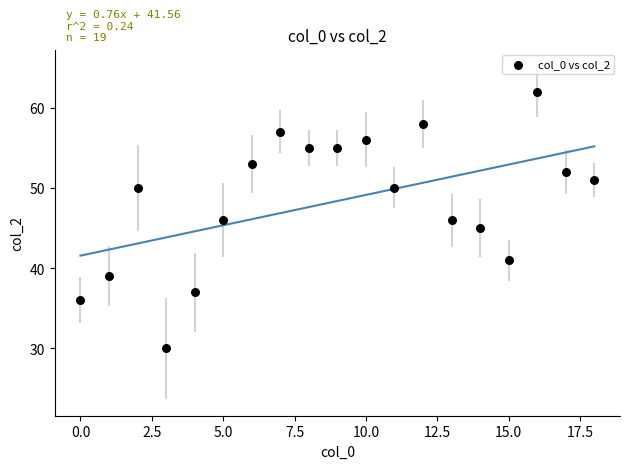

Count the number of points in this scatter plot.

19